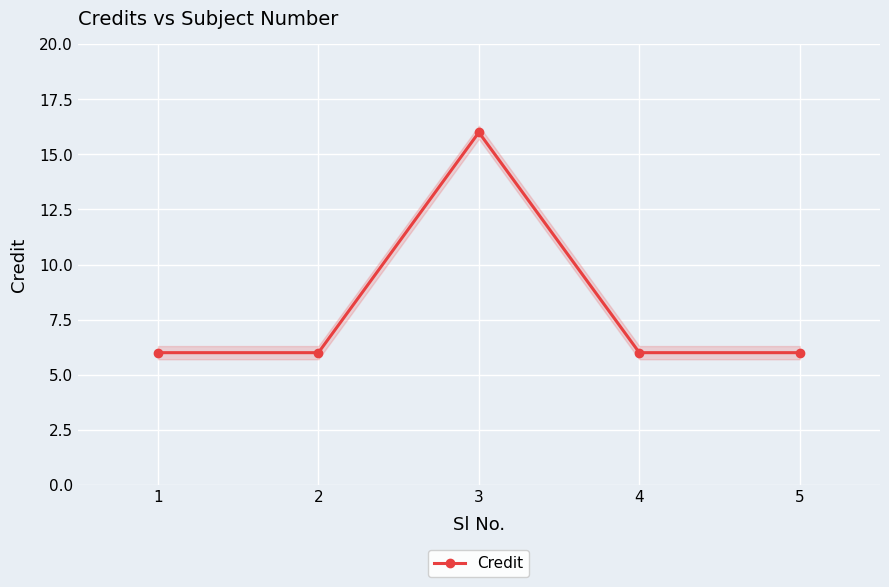

What is the sum of all values?

40